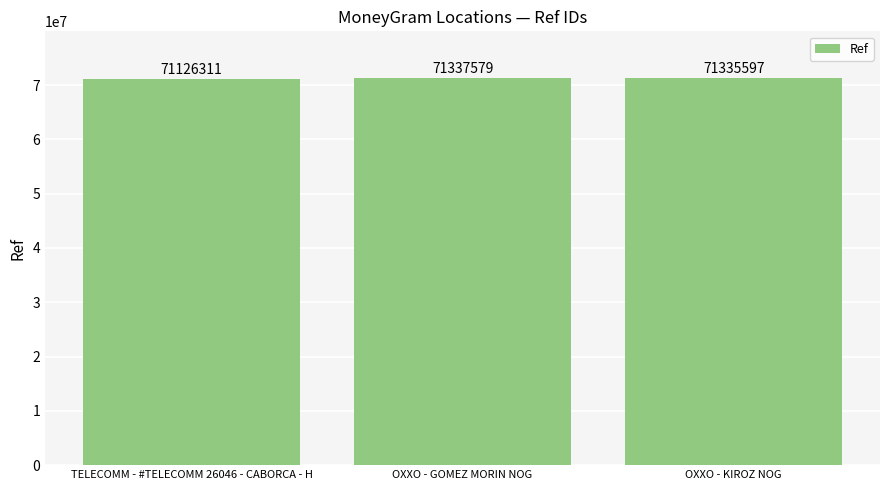

What is the ratio of the value at OXXO - KIROZ NOG to the value at TELECOMM - #TELECOMM 26046 - CABORCA - H?

1.0